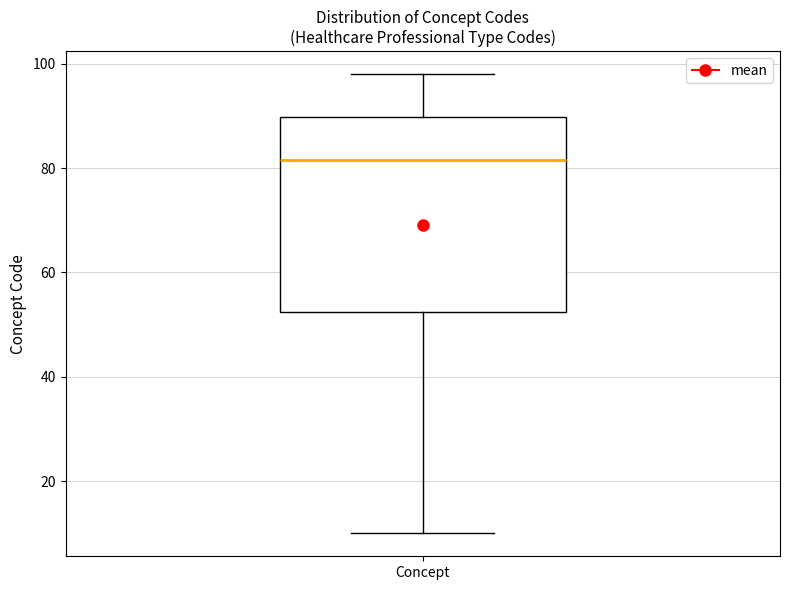

Read this box plot against the y-axis: the position of the median line, the range covered by the box, and the ends of both whiskers. The values are not printed on the chart, so give them approximately, as read against the axis.

median 82, box 52 to 90, whiskers 10 to 98